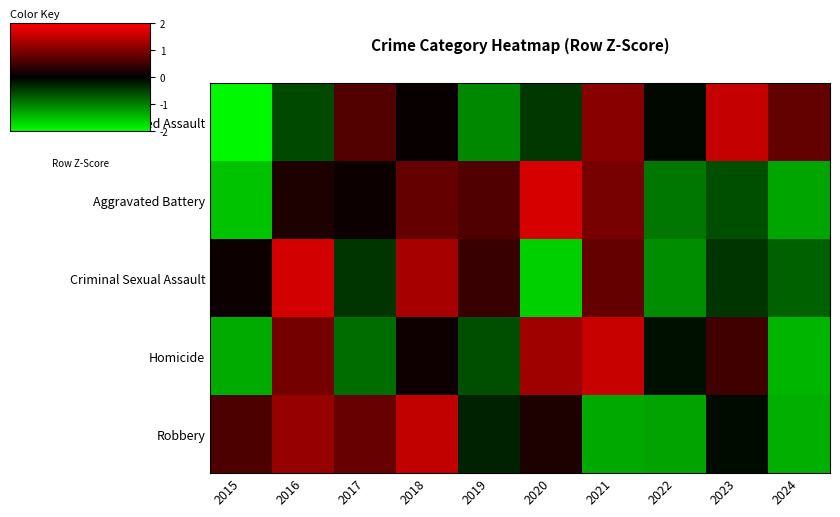

At 2015, list the series in order from smallest to largest.

Aggravated Assault, Aggravated Battery, Homicide, Criminal Sexual Assault, Robbery